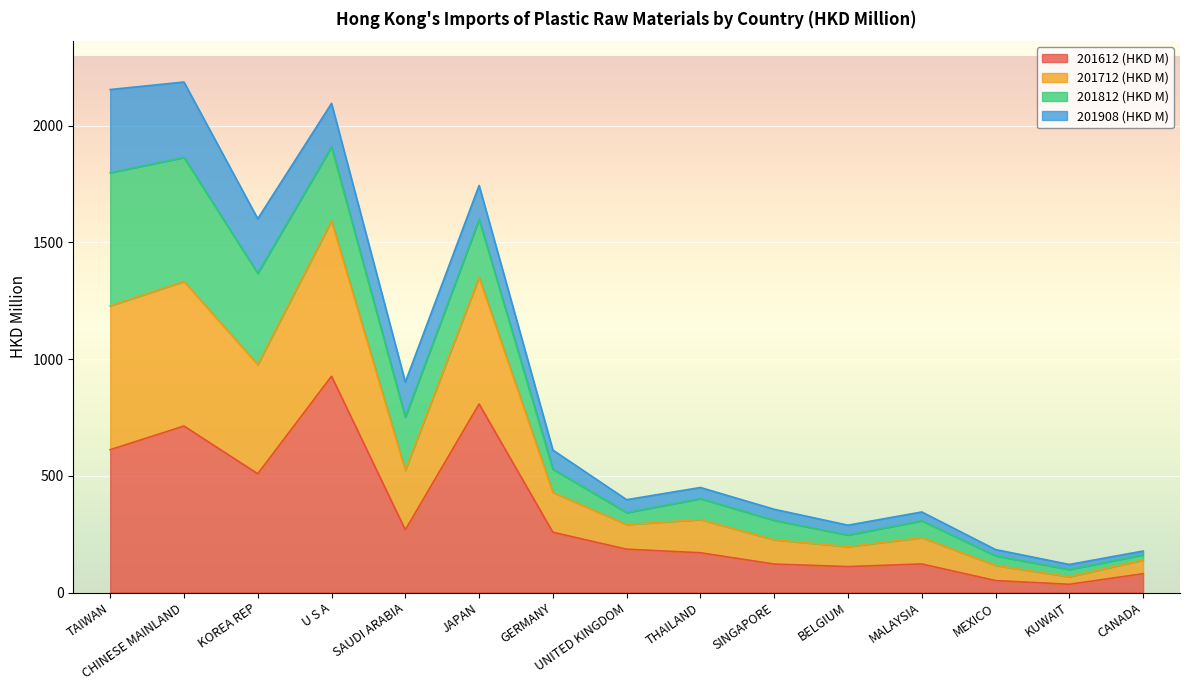

Where is 201612 (HKD M) nearest to the value 481?

KOREA REP